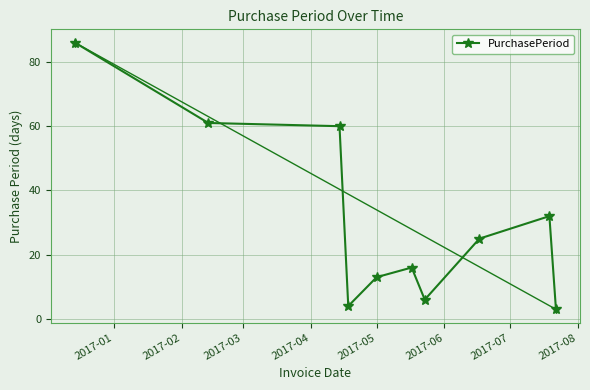

What is the greatest value displayed?

86